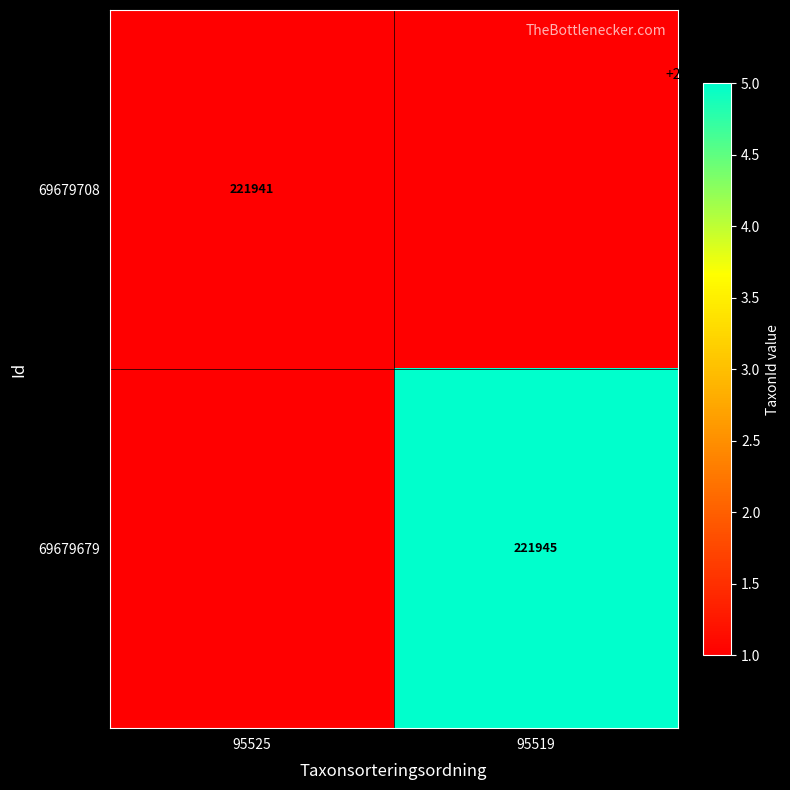

At which category does the chart reach its minimum across all series?

95525